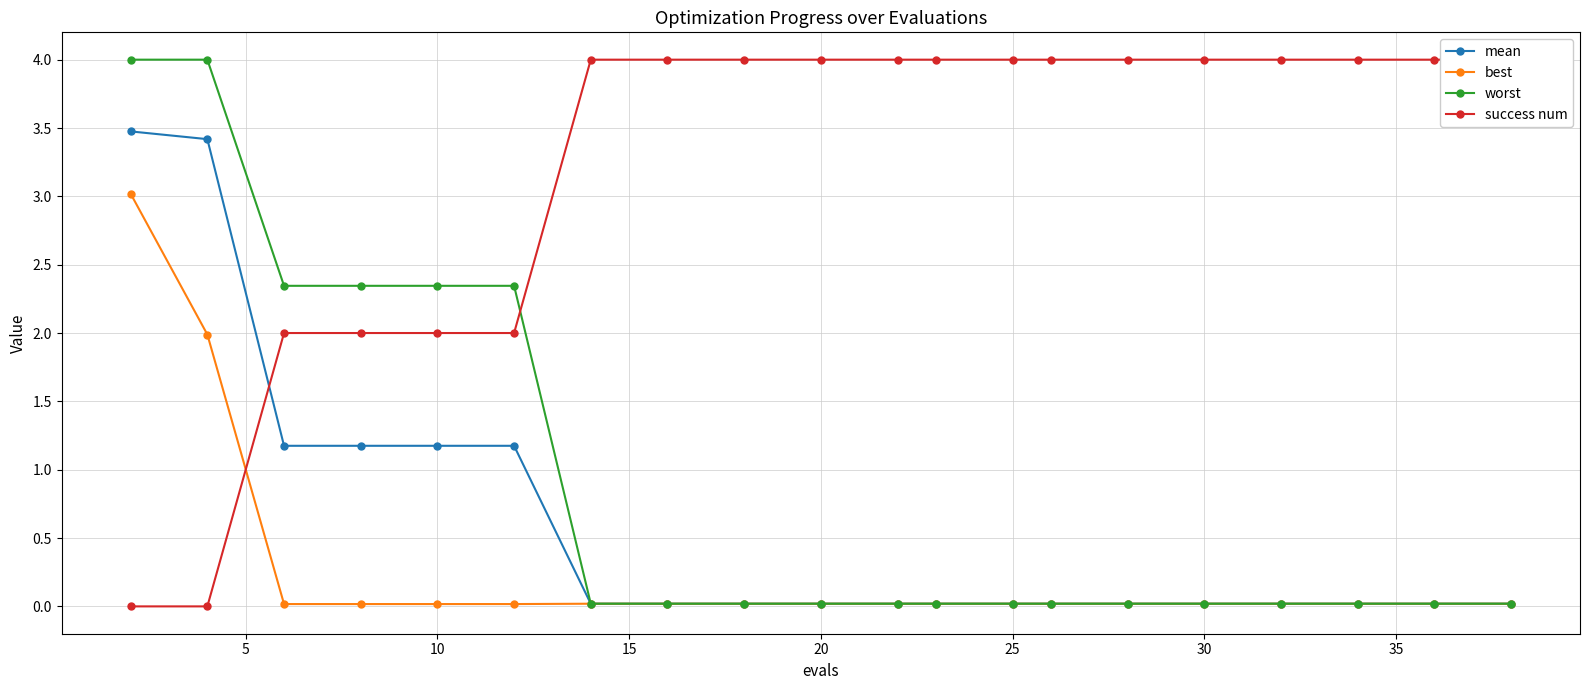

What is the highest value of the worst series?

4.0